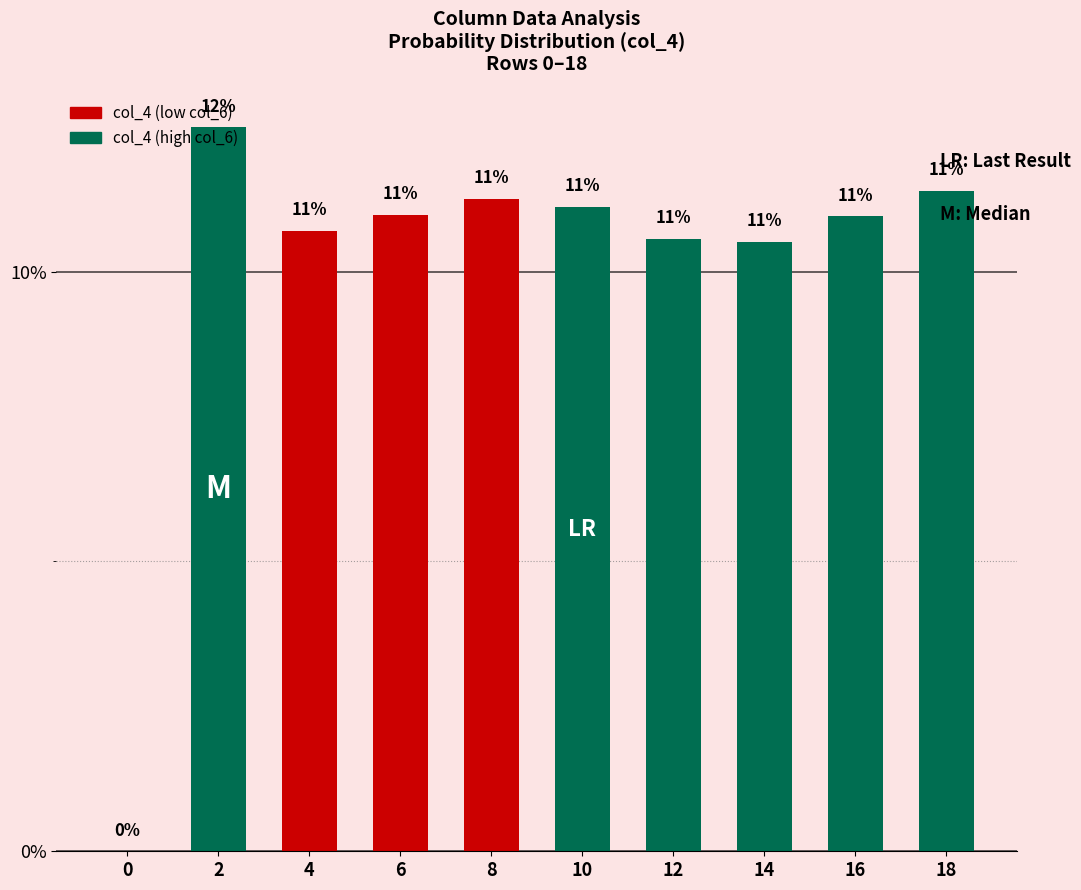

Are the bars horizontal?

No